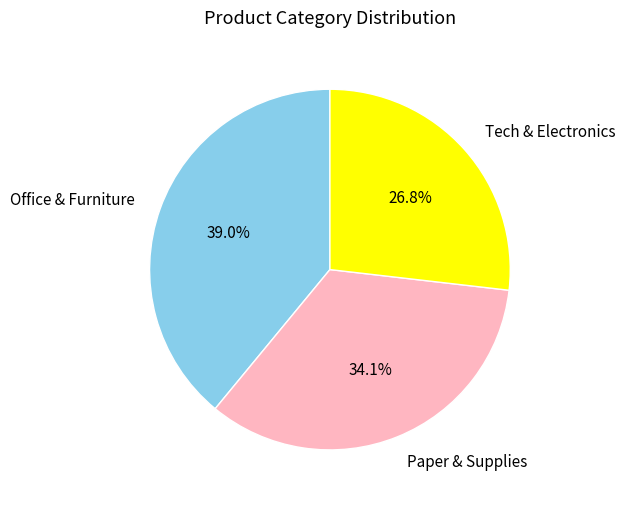

What is the ratio of the value at Tech & Electronics to the value at Office & Furniture?

0.7